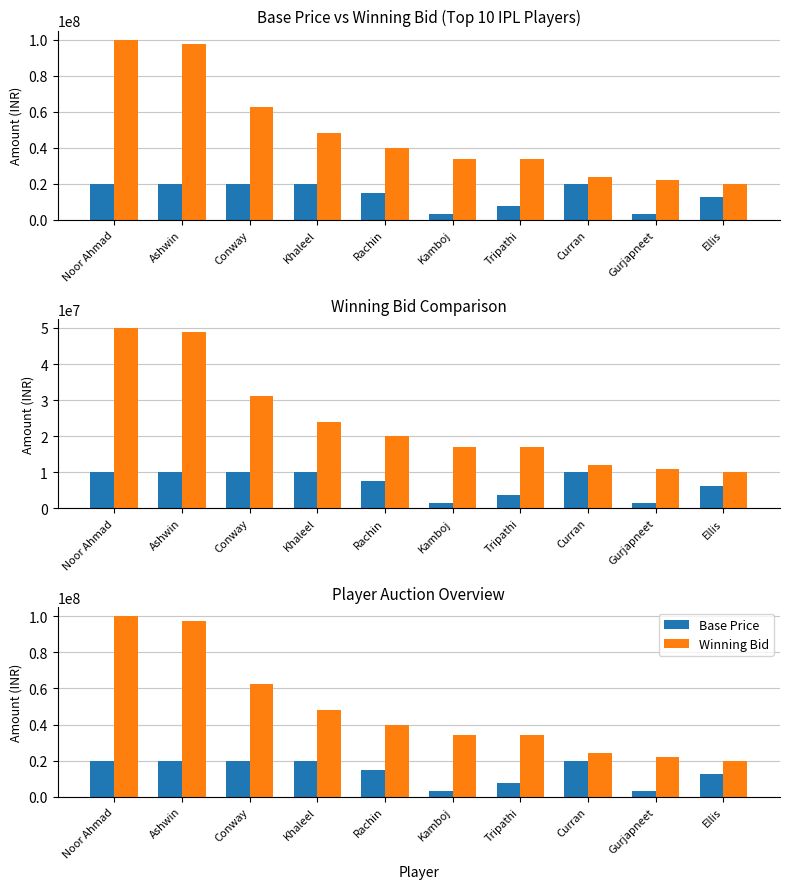

Is it true that Base Price equals 12500000 at Ellis?

True